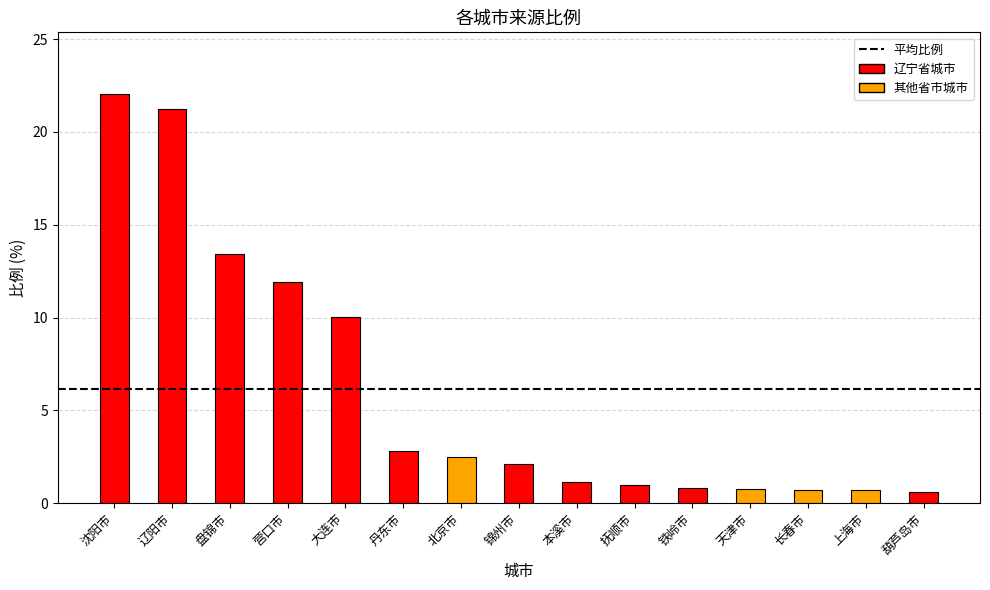

Does the chart contain stacked bars?

No